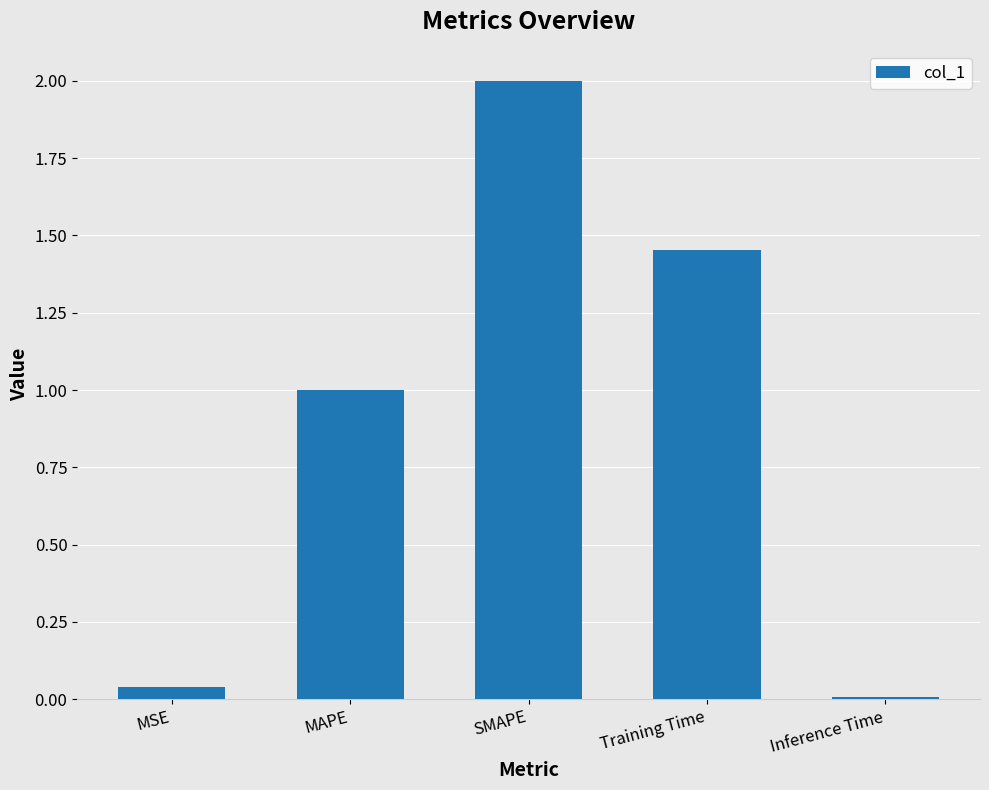

True or false: the data shows 2.2 at Training Time.

False